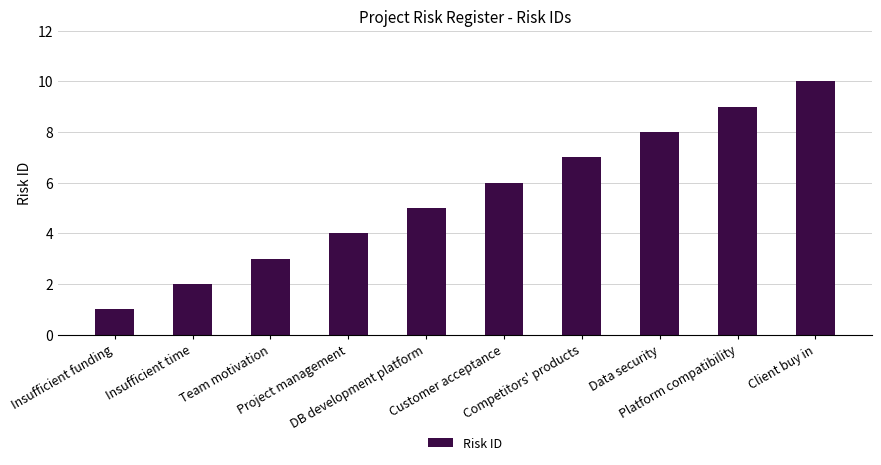

Are the bars horizontal?

No